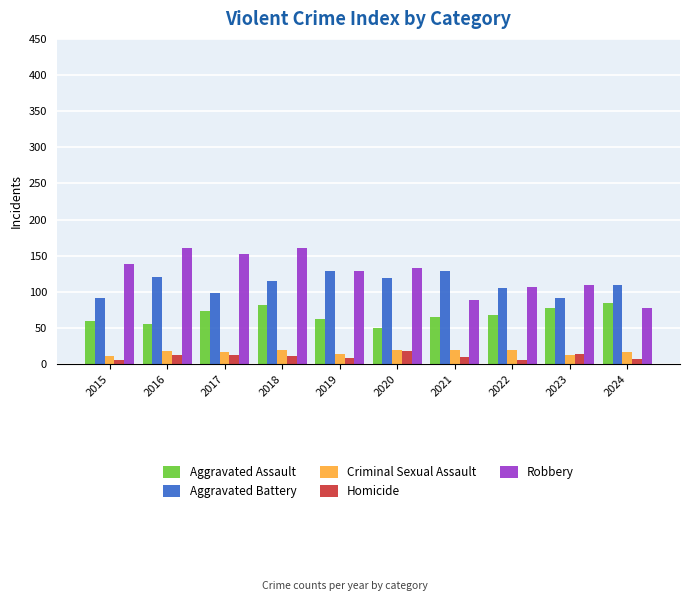

At how many categories does at least one series exceed 155?

2